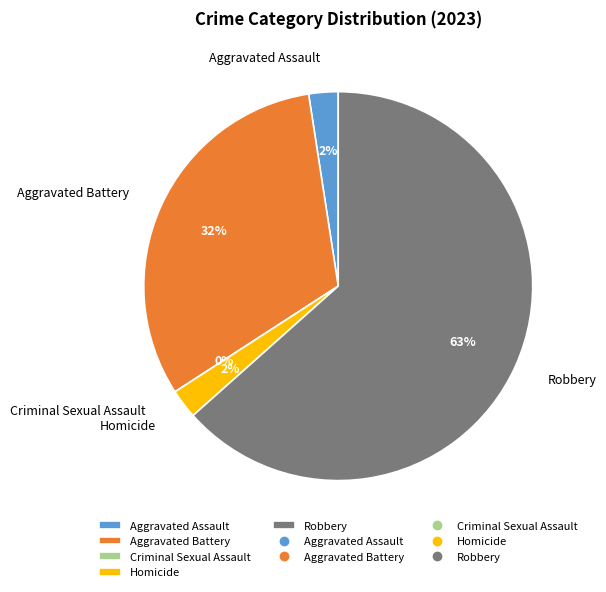

The Criminal Sexual Assault slice represents 1% of the pie. True or false?

False